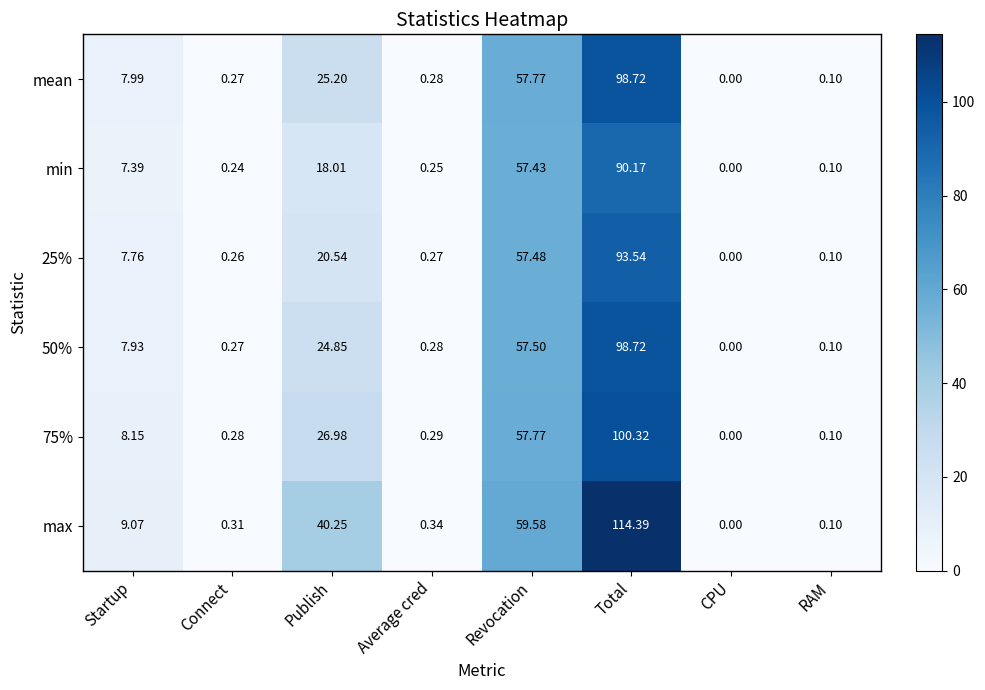

Rank the categories by max value from highest to lowest.

Total, Revocation, Publish, Startup, Average cred, Connect, RAM, CPU